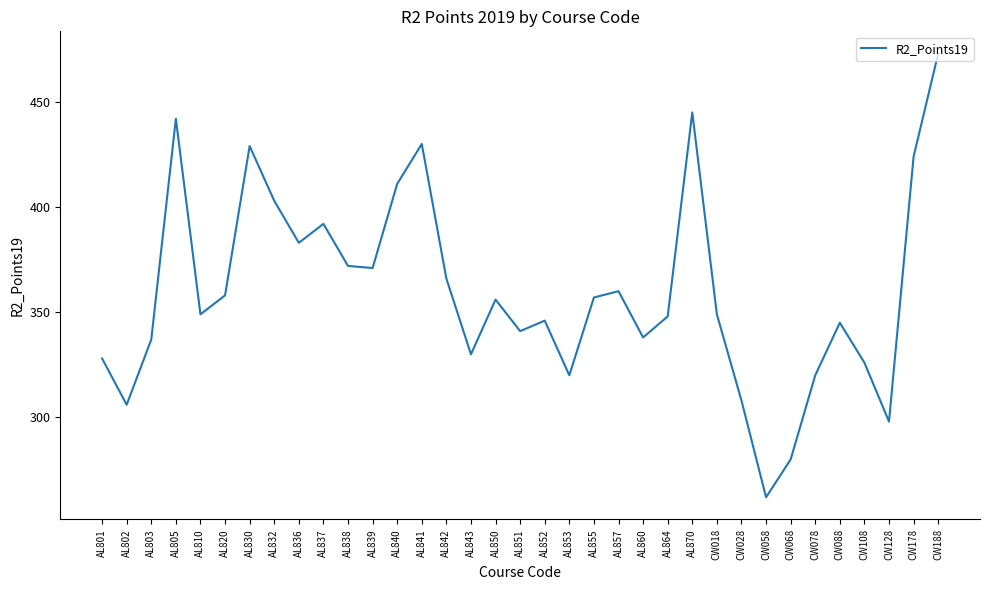

Which has a higher value, AL853 or AL820?

AL820